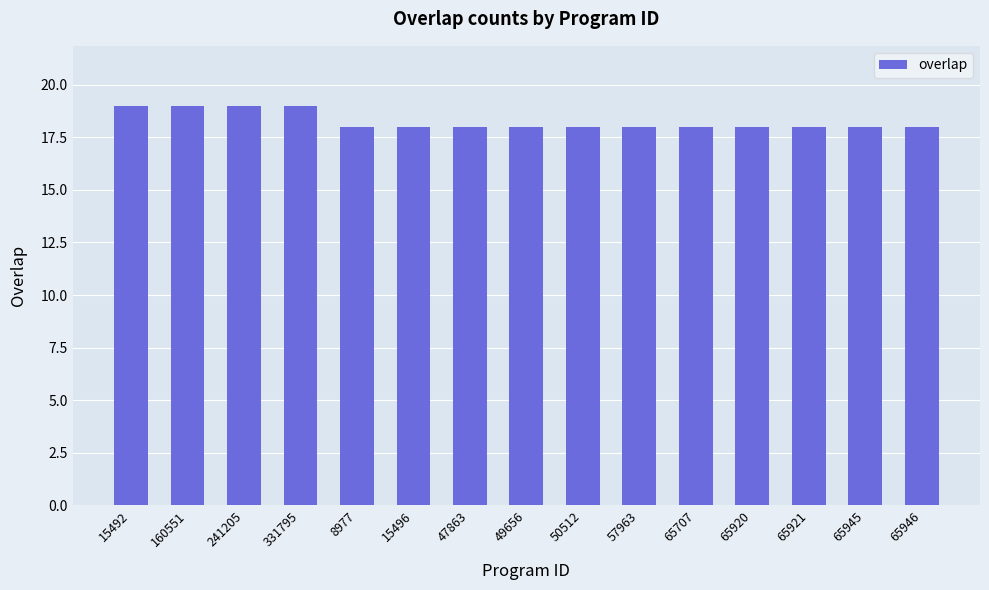

Reading left to right, extract all data points from this chart.

15492=19	160551=19	241205=19	331795=19	8977=18	15496=18	47863=18	49656=18	50512=18	57963=18	65707=18	65920=18	65921=18	65945=18	65946=18